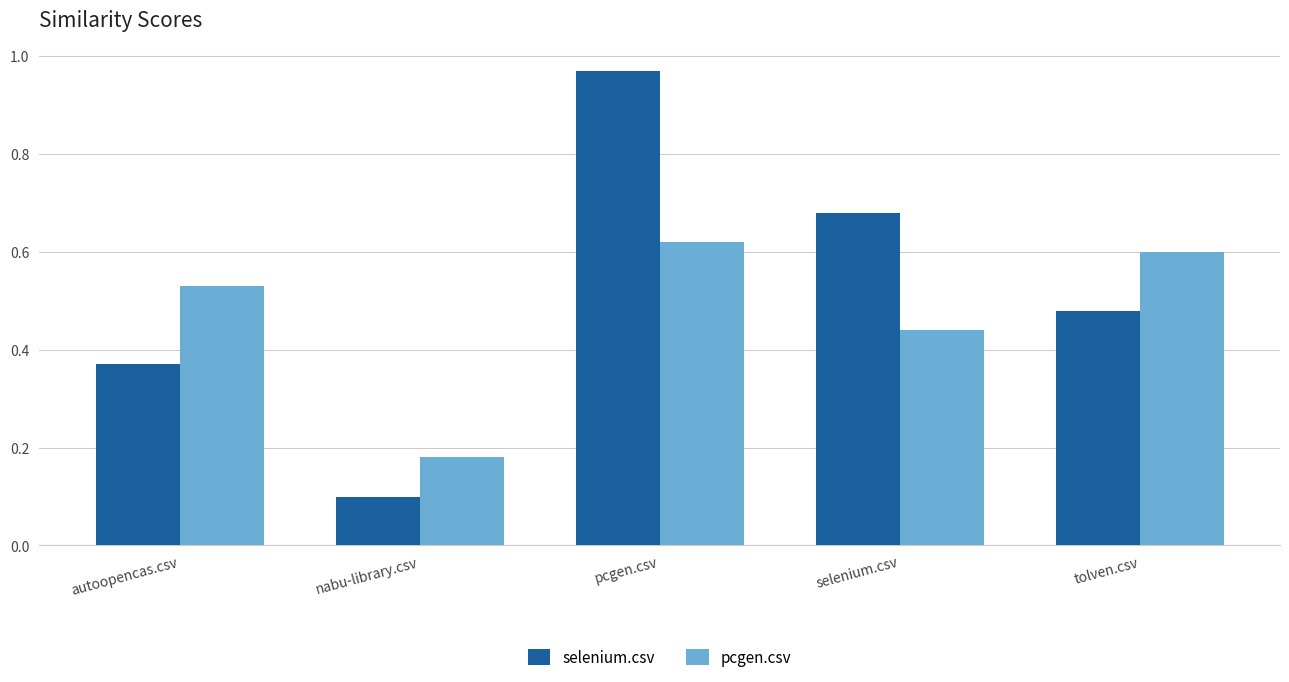

What position from the left is autoopencas.csv?

1